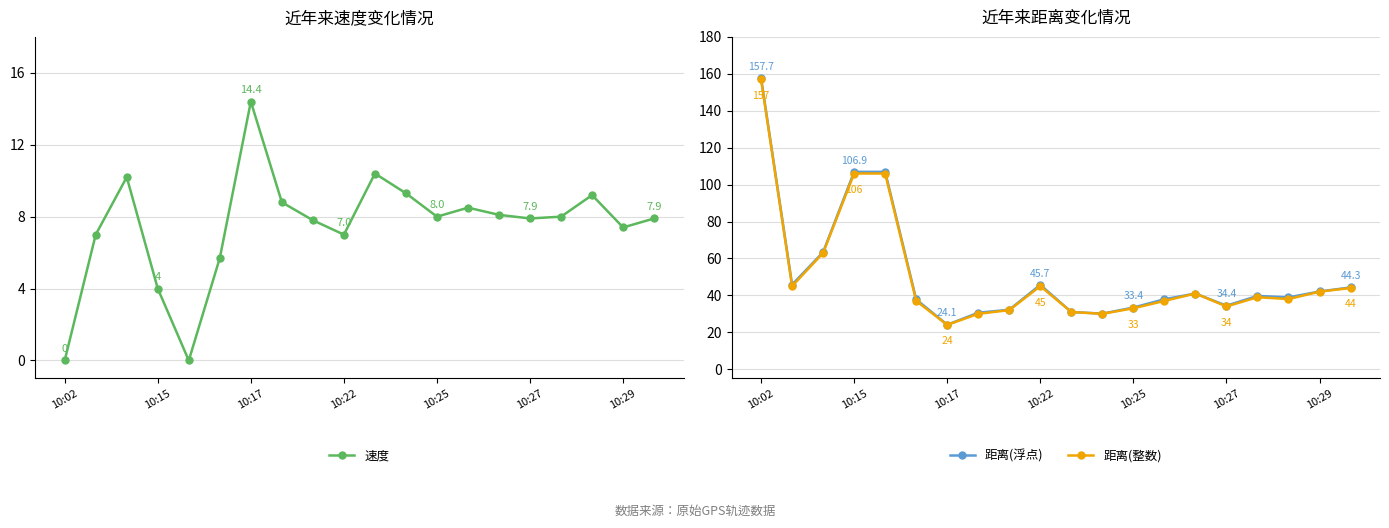

How many lines are shown in the chart?

3